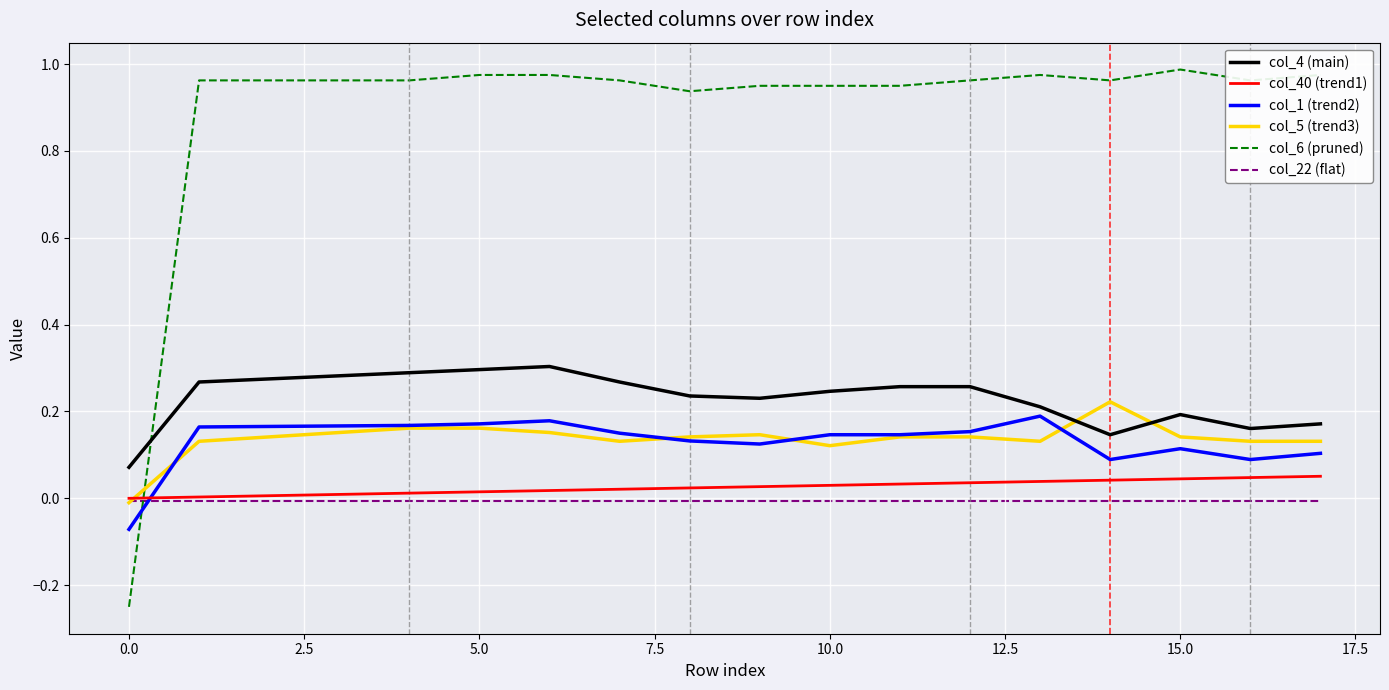

Which series ends up on top after the final intersection of col_6 (pruned) and col_4 (main)?

col_6 (pruned)